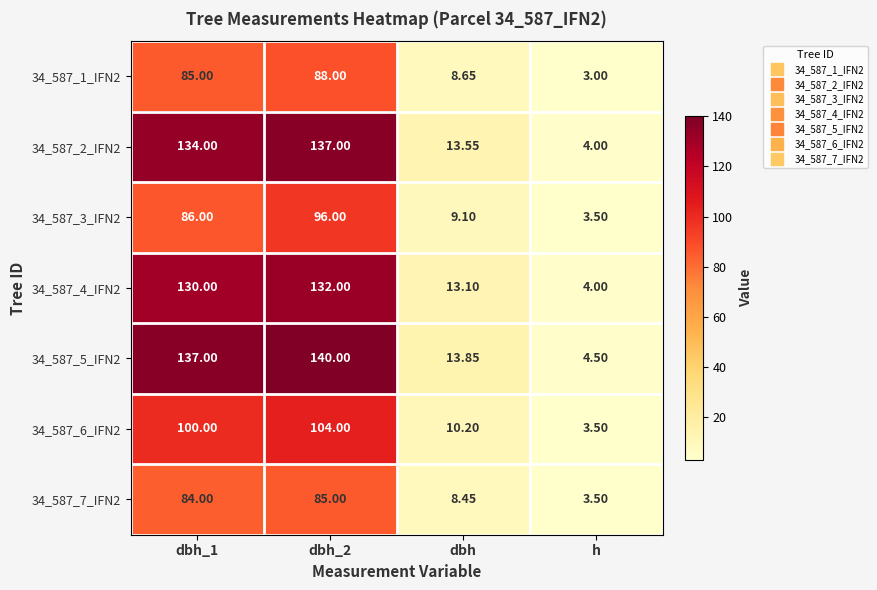

Where is 34_587_5_IFN2 nearest to the value 72?

dbh